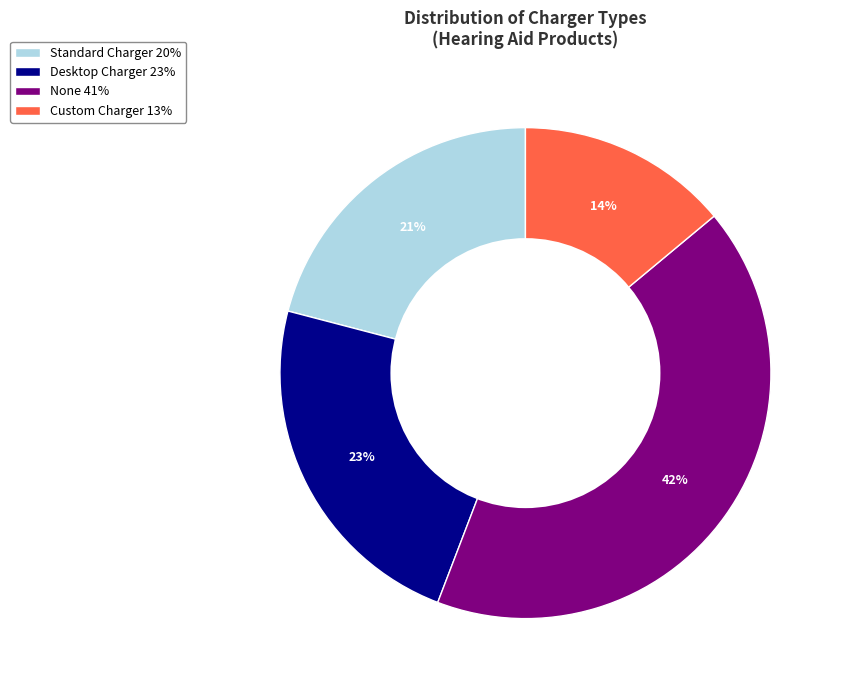

Is it true that Desktop Charger is 23% of the pie?

True